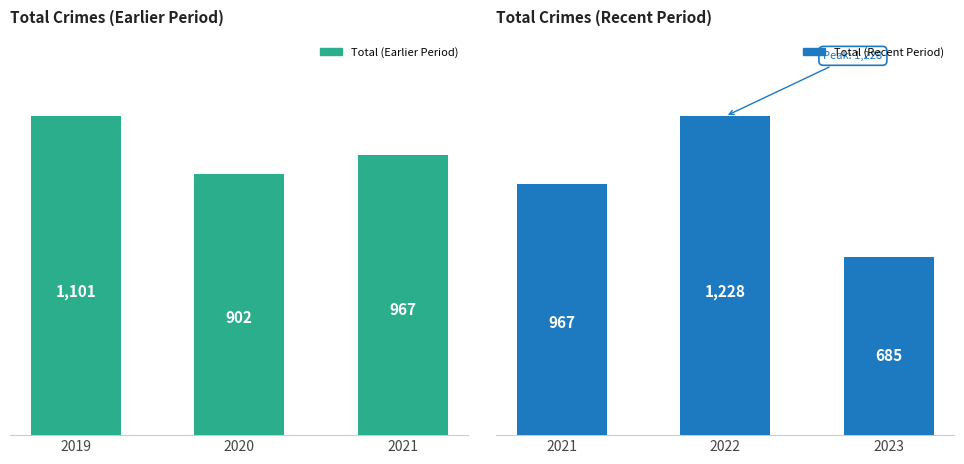

Reading right to left, what are all the values shown in this chart?

Total (Earlier Period): 967	902	1101
Total (Recent Period): 685	1228	967